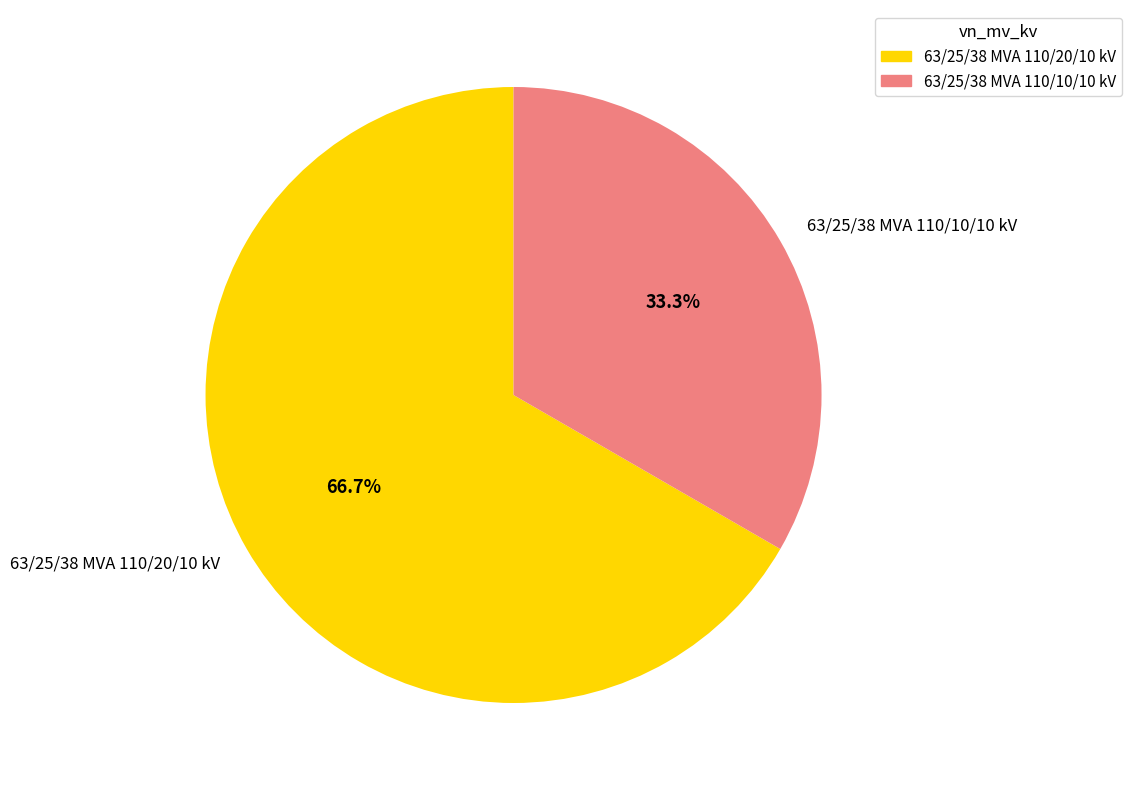

Which slice is the largest?

63/25/38 MVA 110/20/10 kV